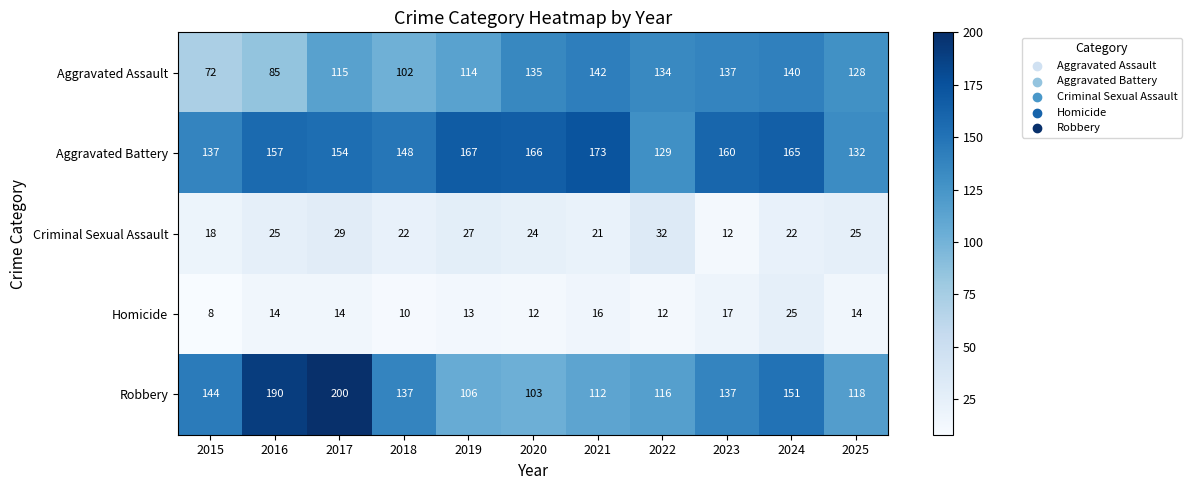

What is the difference between the highest and lowest values at 2017?

186